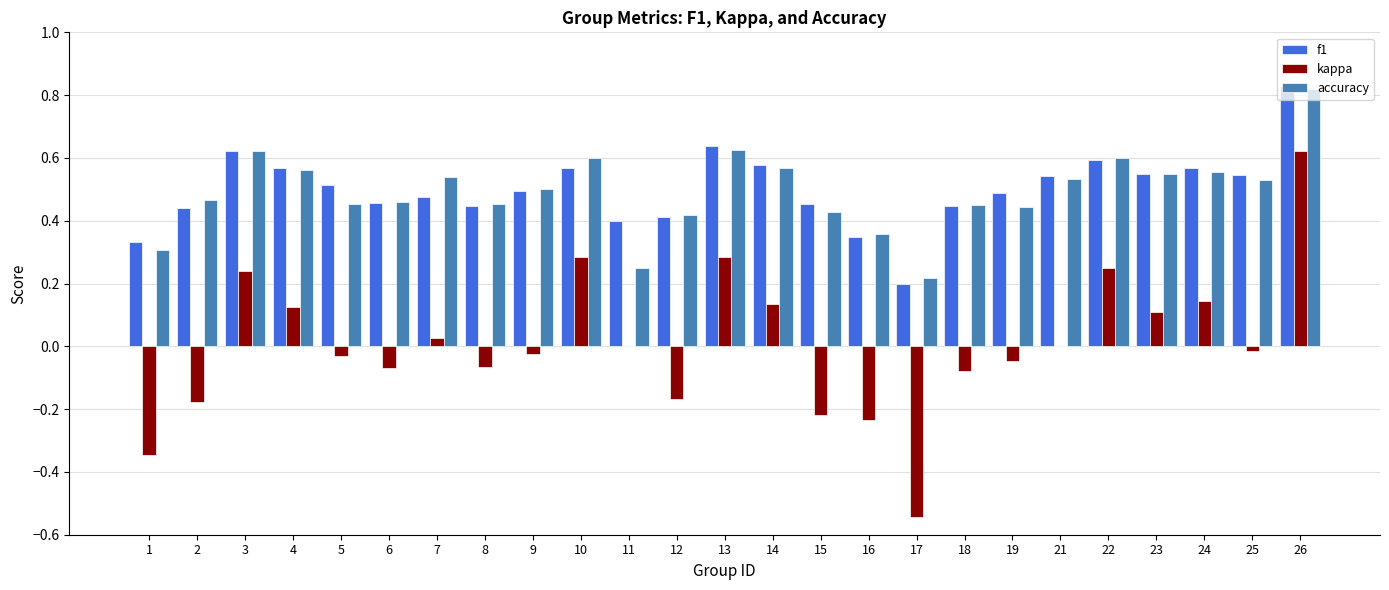

What is the sum of the f1 values at 21 and 2?

1.0